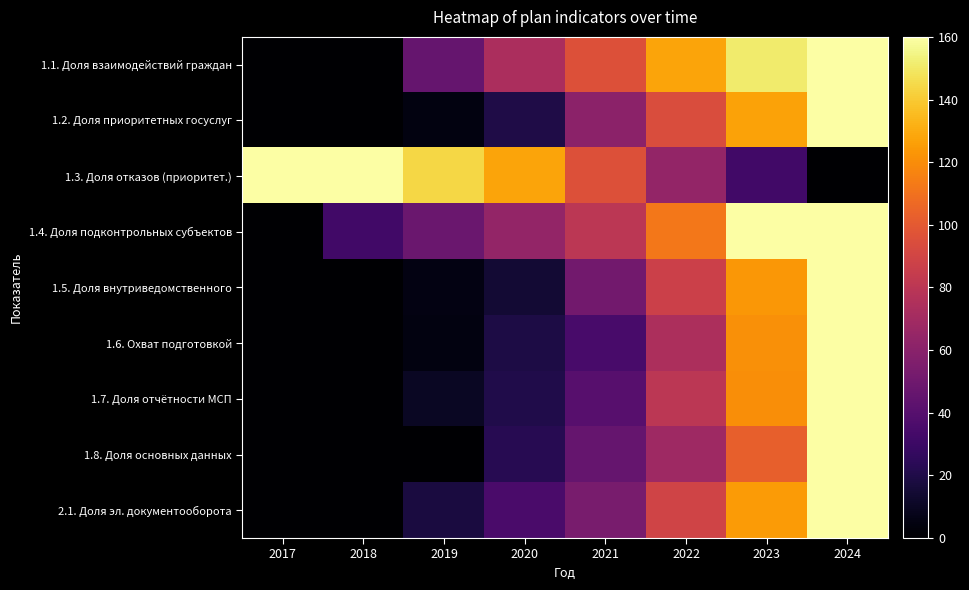

How many categories are shown in the chart?

8